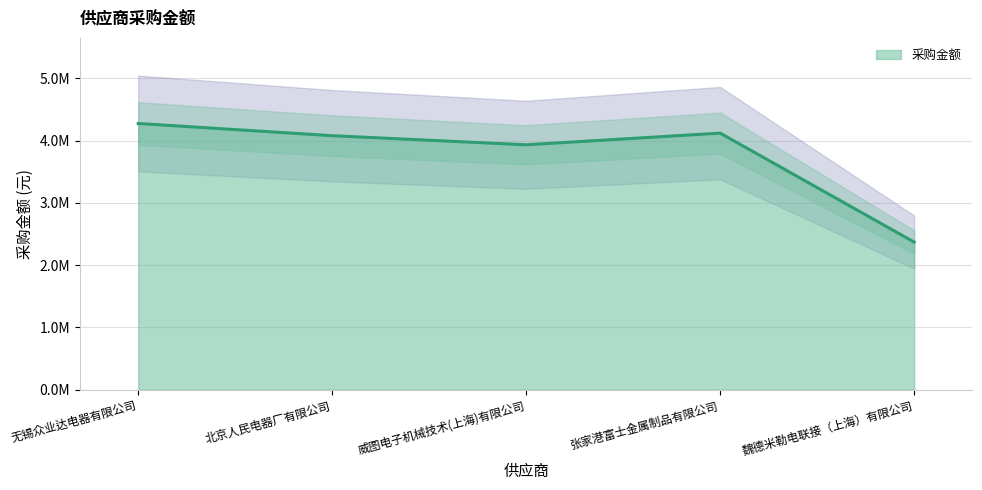

What is the smallest value displayed?

2369404.7